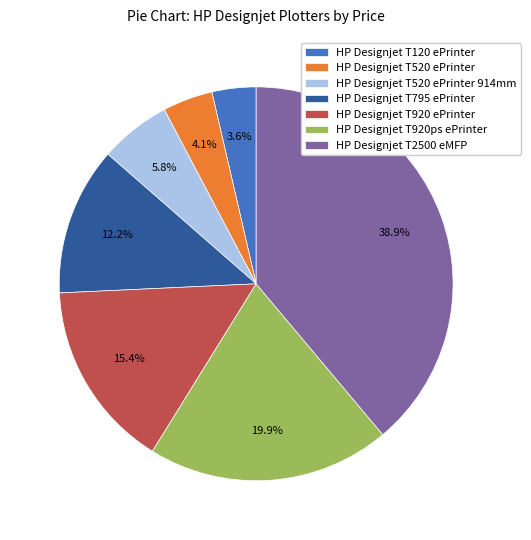

To the nearest percent, what is the combined percentage of HP Designjet T520 ePrinter 914mm and HP Designjet T795 ePrinter?

18%